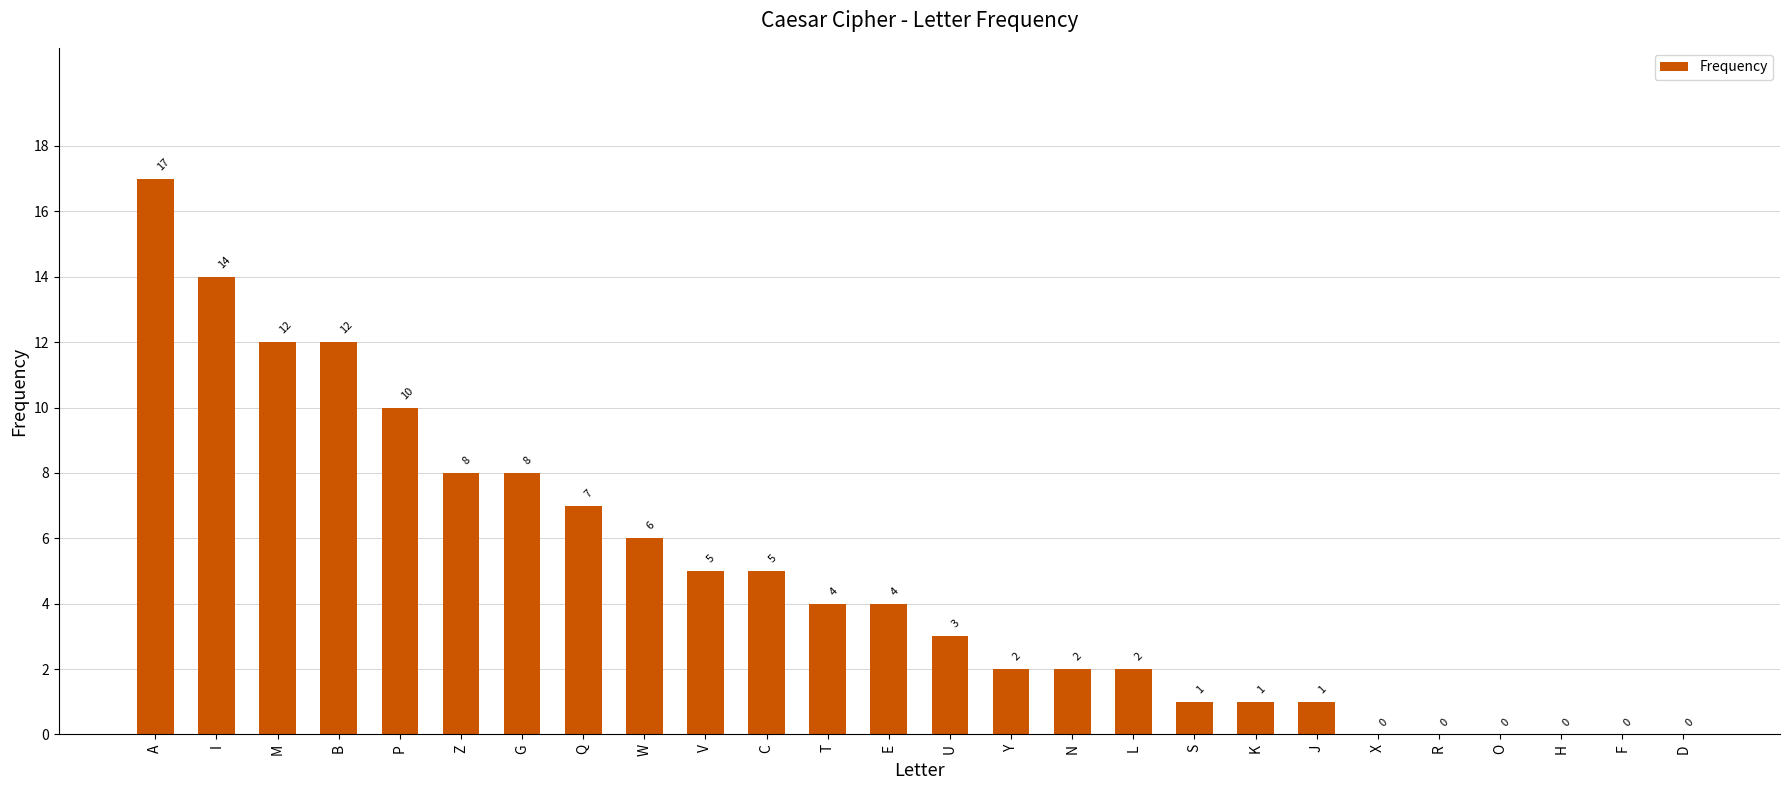

What is the difference between the values at R and B?

12